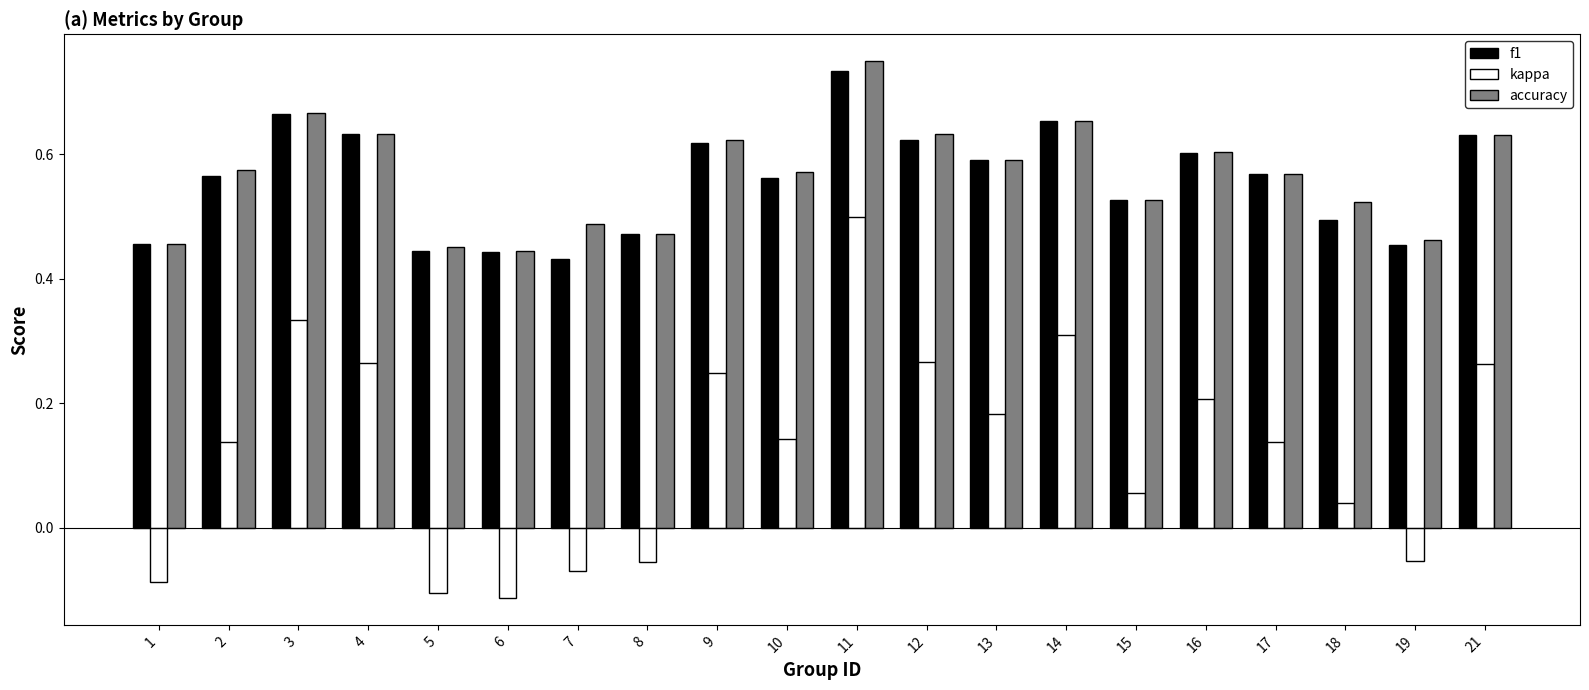

Count the f1 values in the range 0 to 1.

20